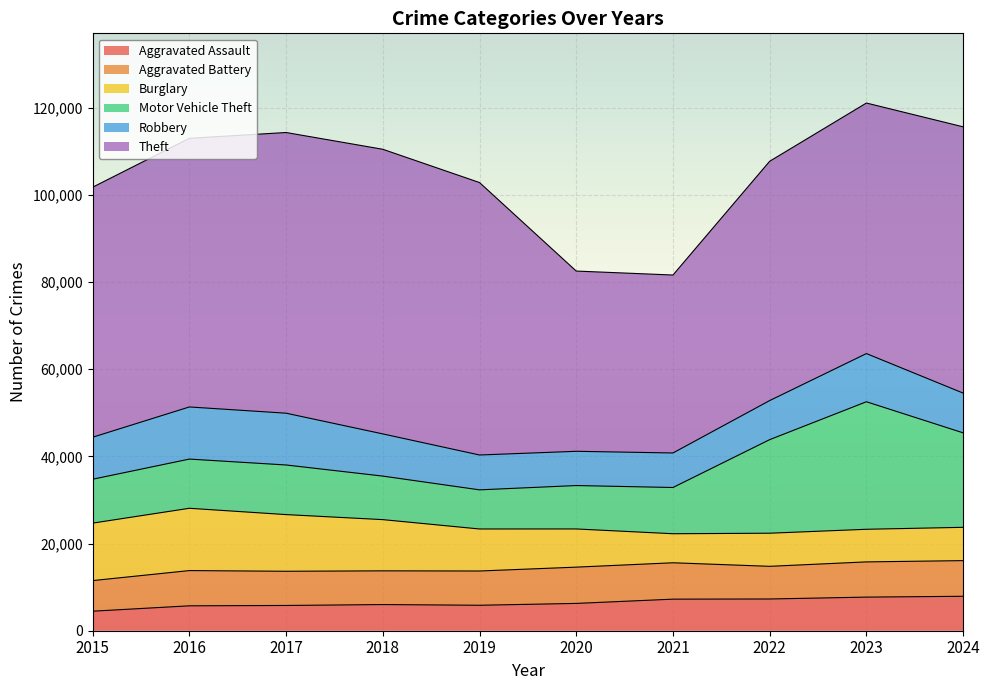

Which label corresponds to the largest value in the chart?

2018